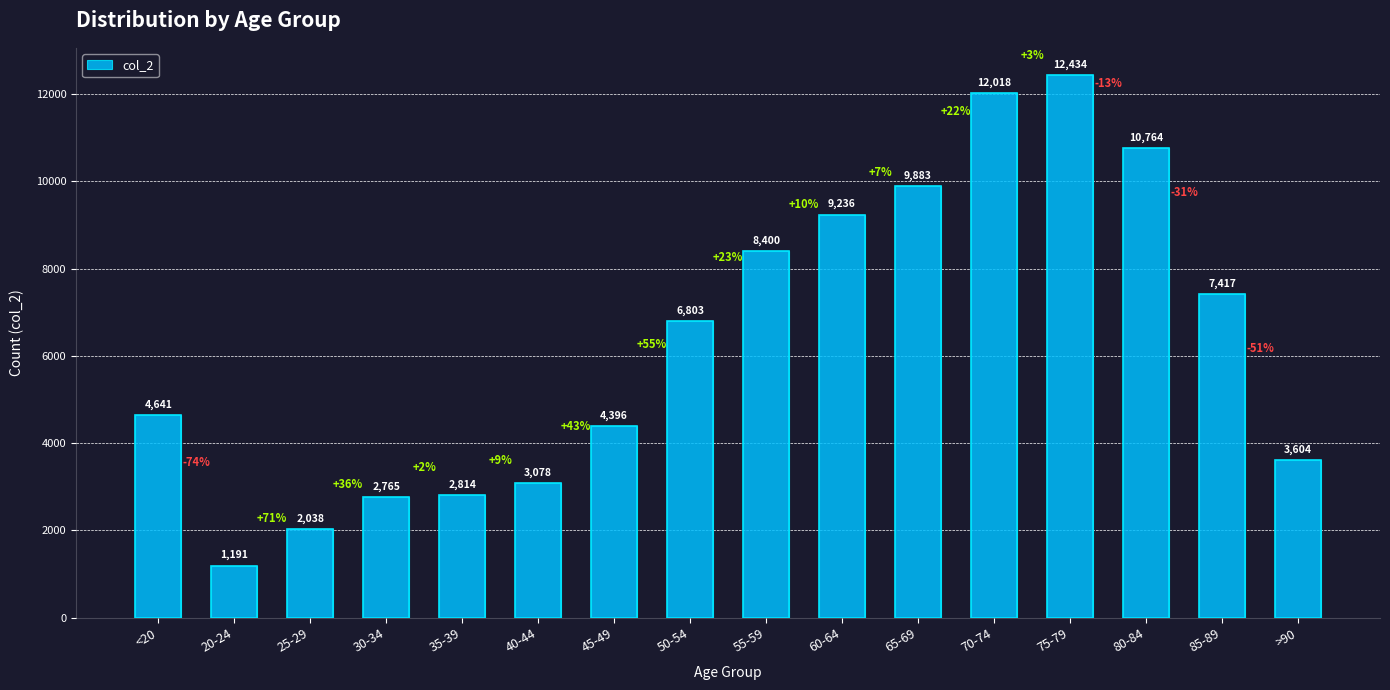

What position from the right is 65-69?

6